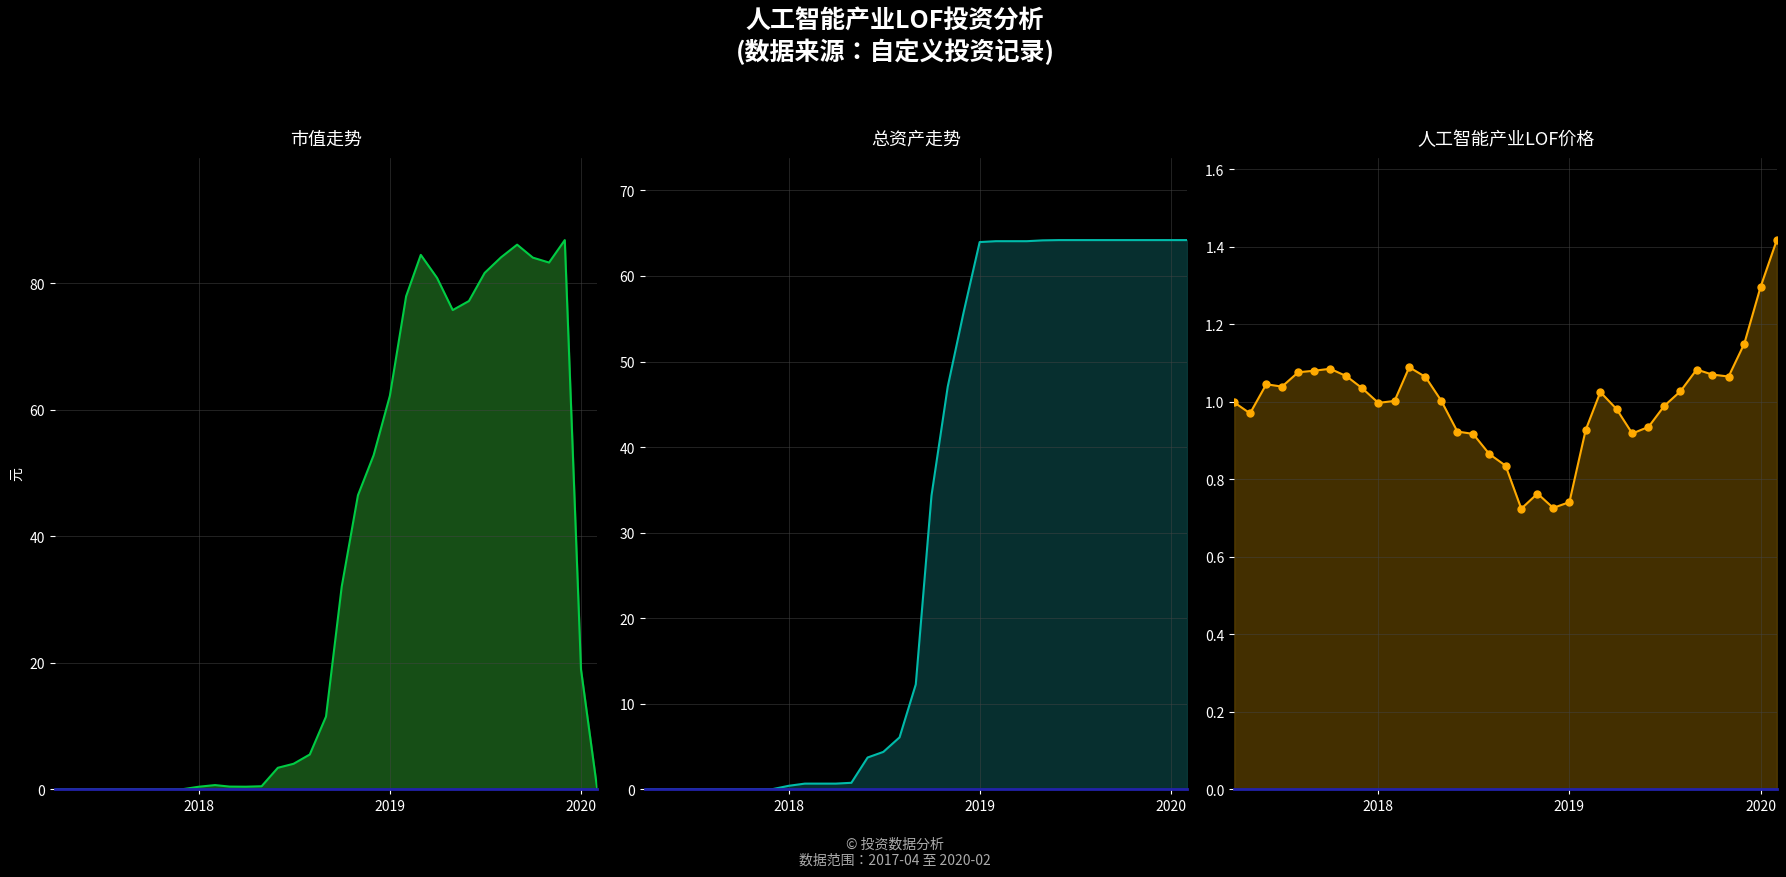

Is the value of 市值 at 16 greater than the value of 总资产 at 6?

Yes